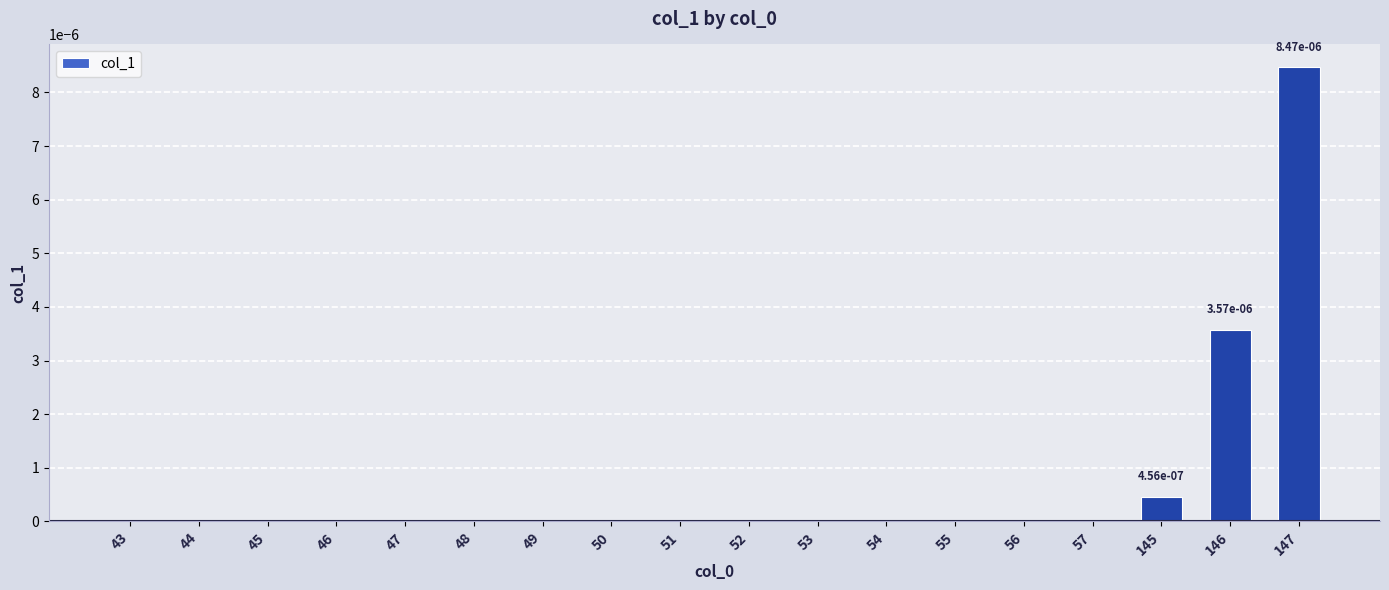

Does the chart contain stacked bars?

No